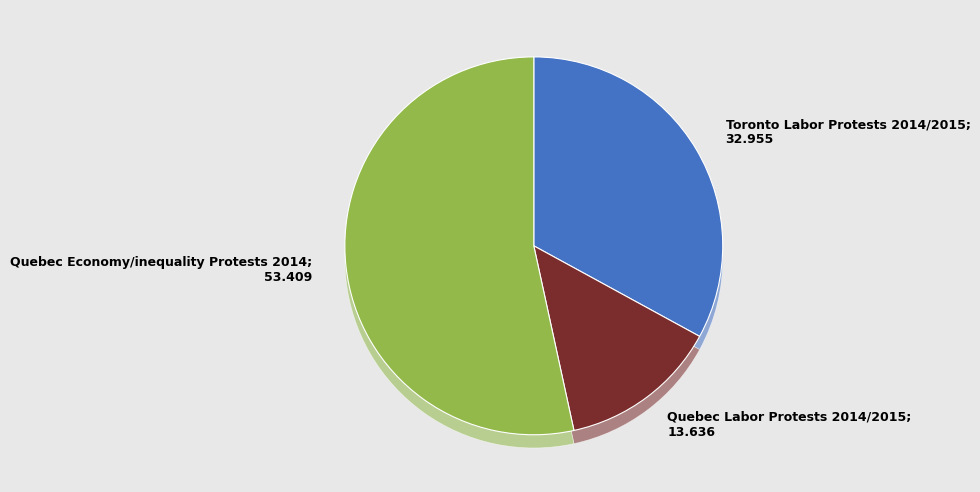

How many segments does this pie chart have?

3